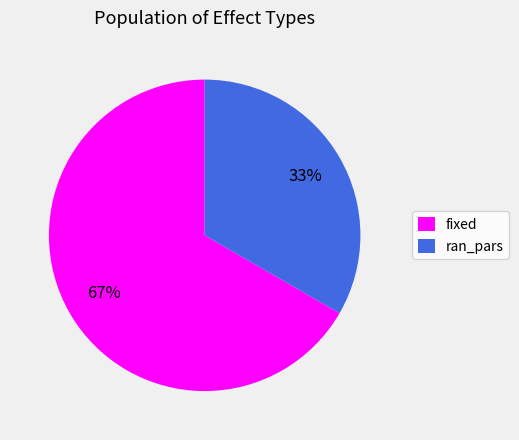

Do fixed and ran_pars together represent more than half of the pie?

Yes